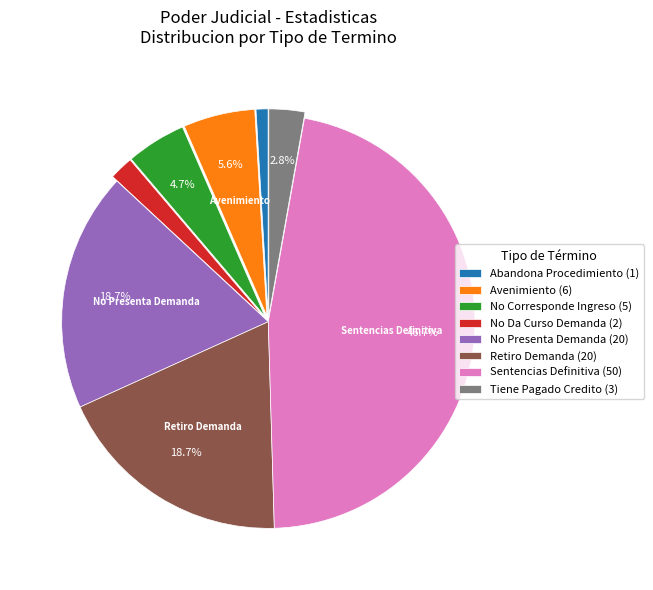

Count the number of slices in the pie.

8